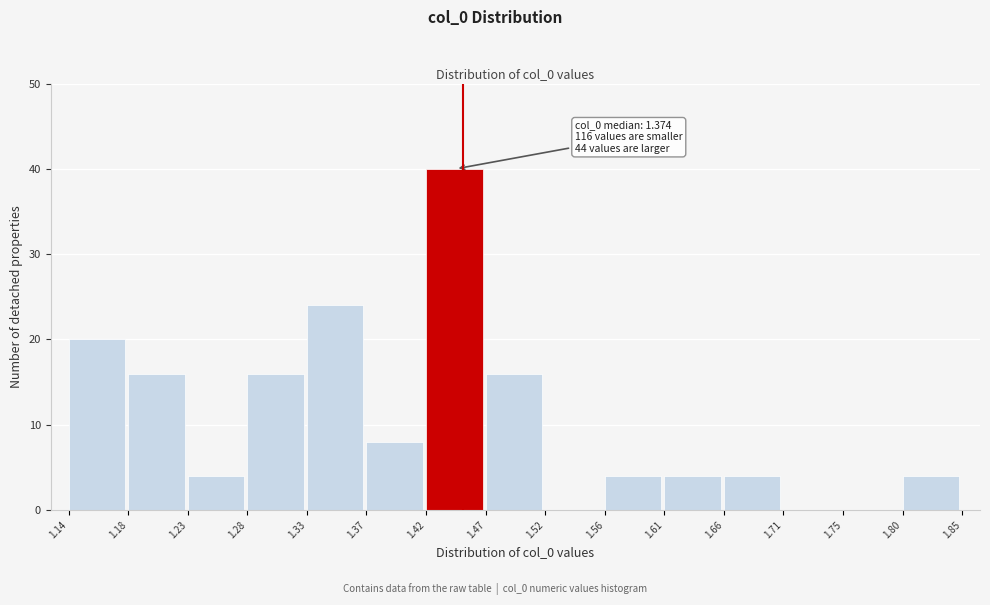

Over which range of the x-axis is the bar tallest?

1.42 to 1.47